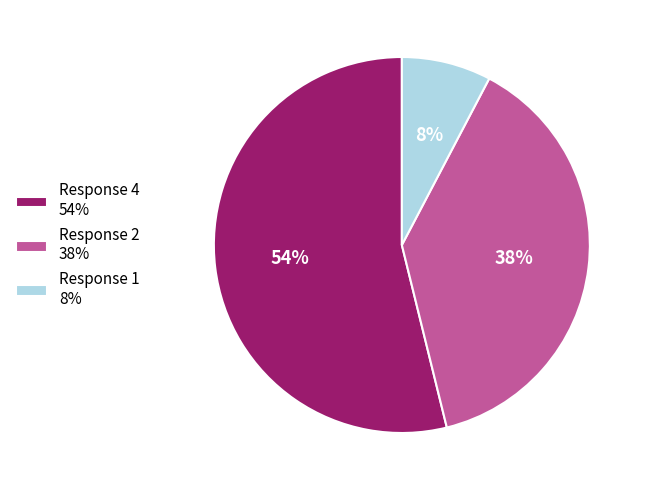

Is there any slice that represents more than half of the pie?

Yes